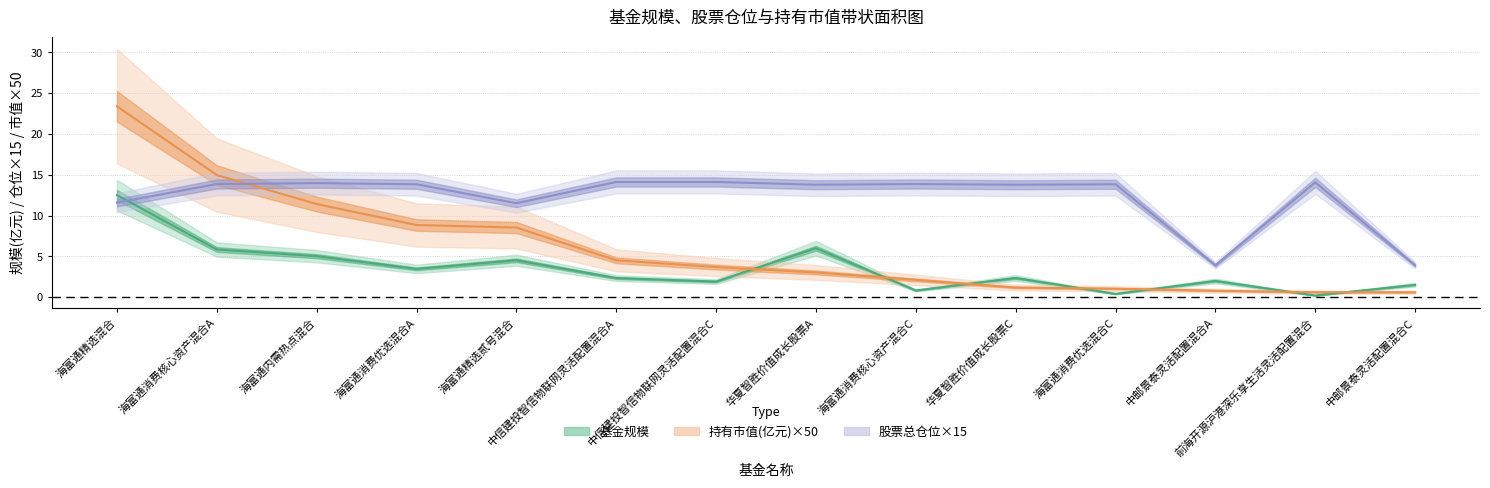

What is the approximate value of 股票总仓位 at 中邮景泰灵活配置混合C?

3.9